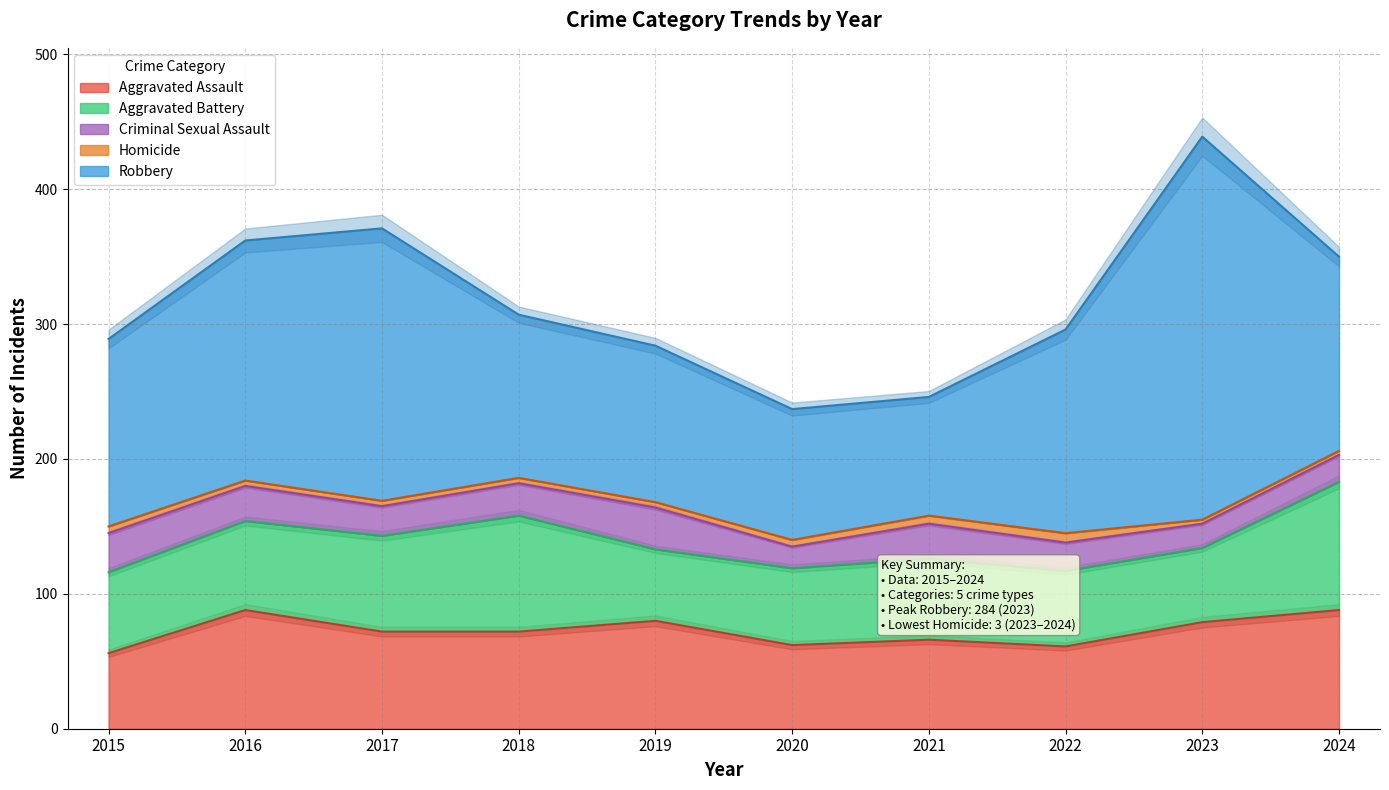

Does the chart display data point markers on the line(s)?

No